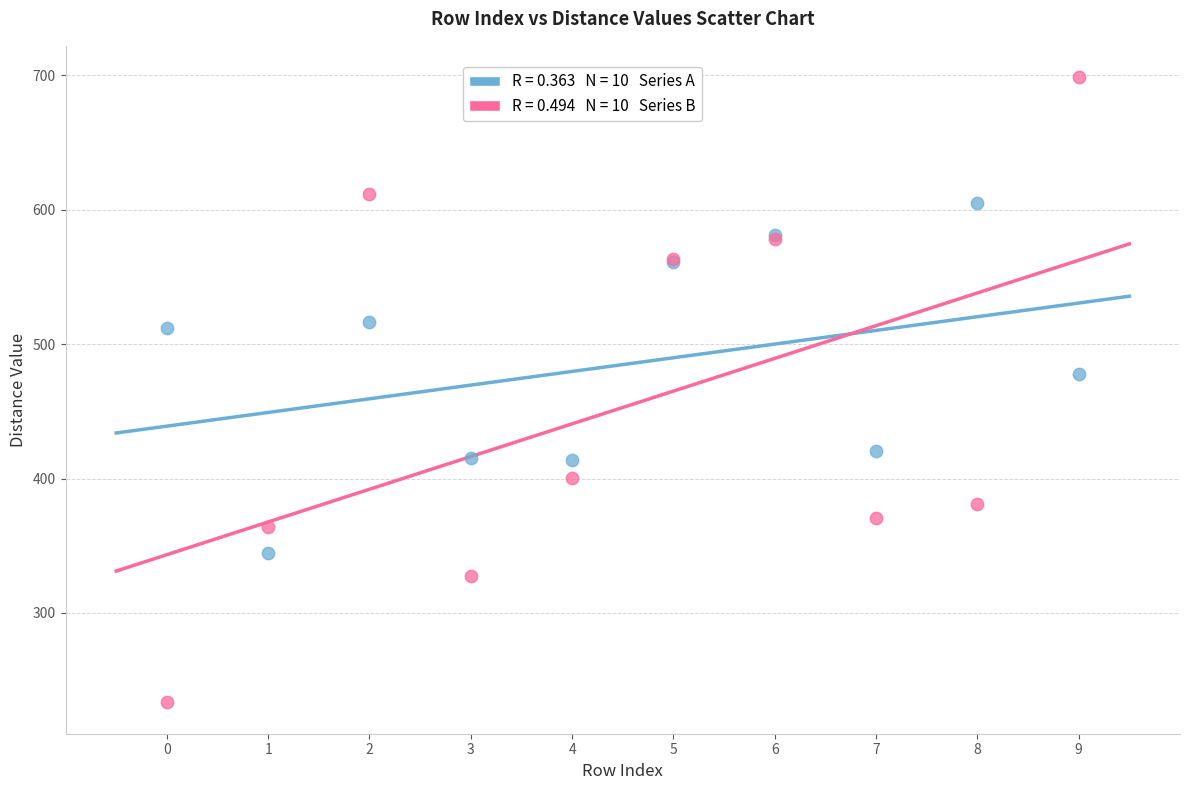

Across all series, what Y value is closest to 466?

478.0